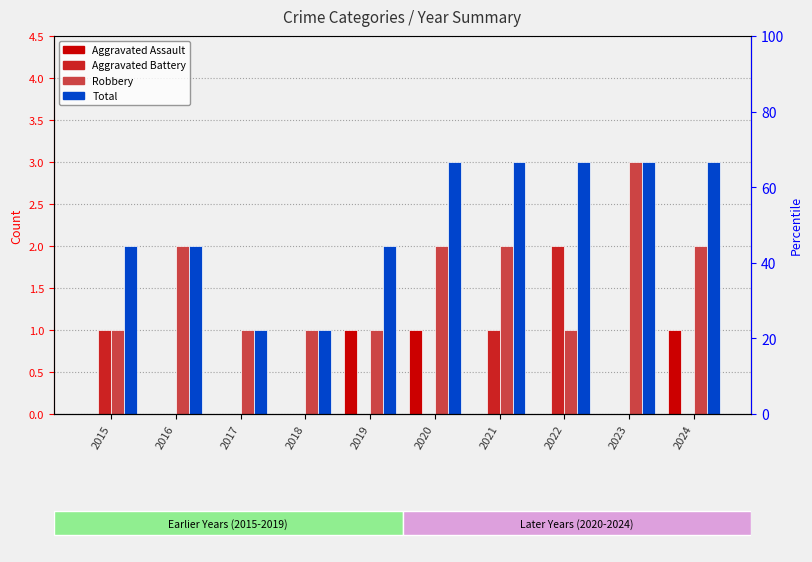

The value of Aggravated Battery at 2020 is 0. True or false?

True